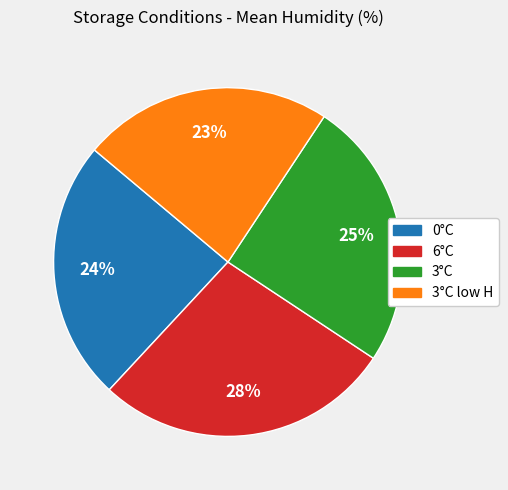

Does any single category account for the majority?

No